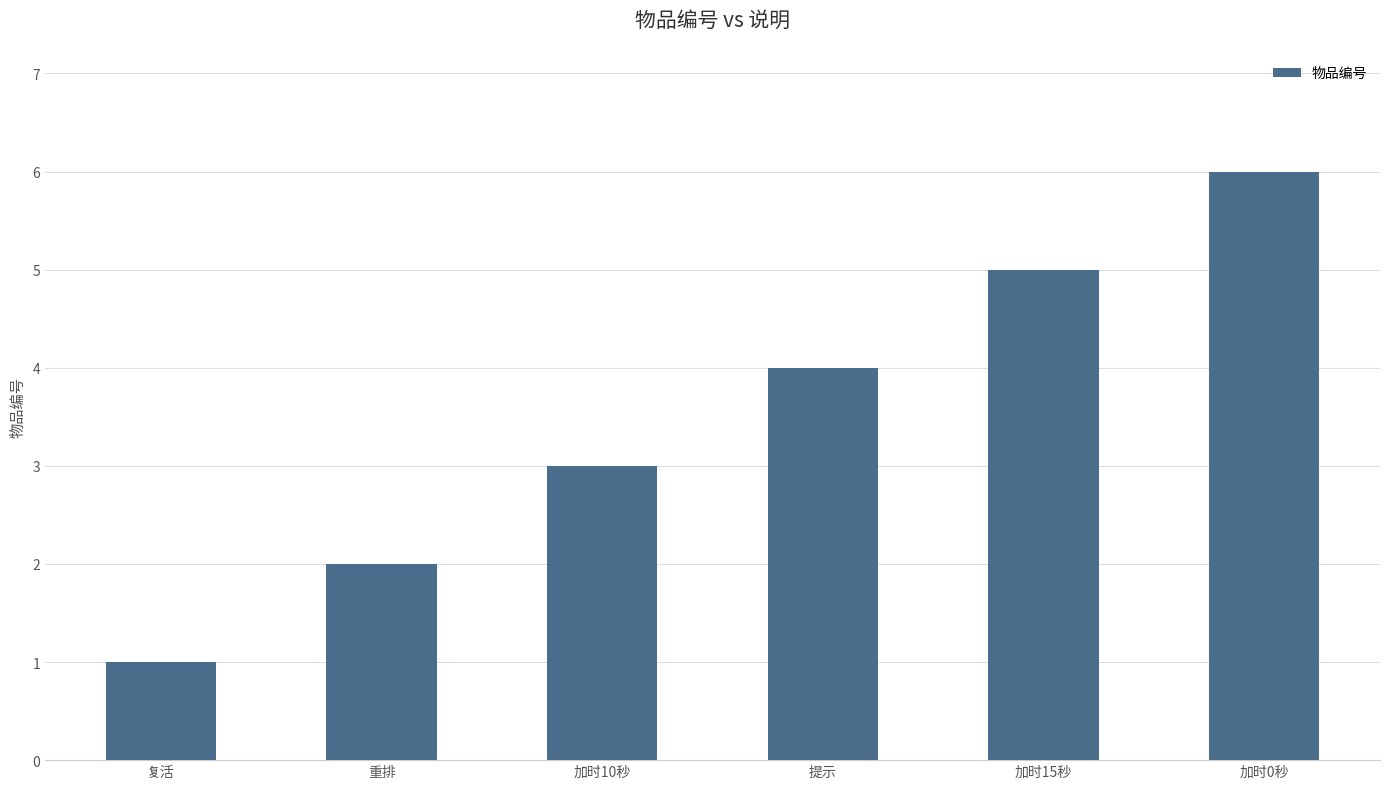

What is the approximate value at 重排?

2